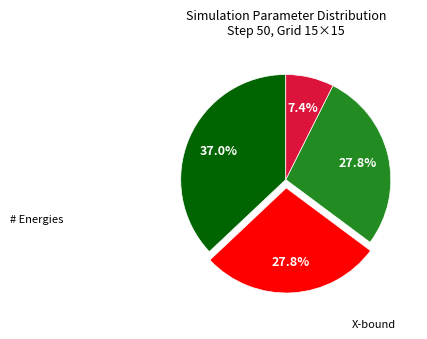

Is there any slice that represents more than half of the pie?

No